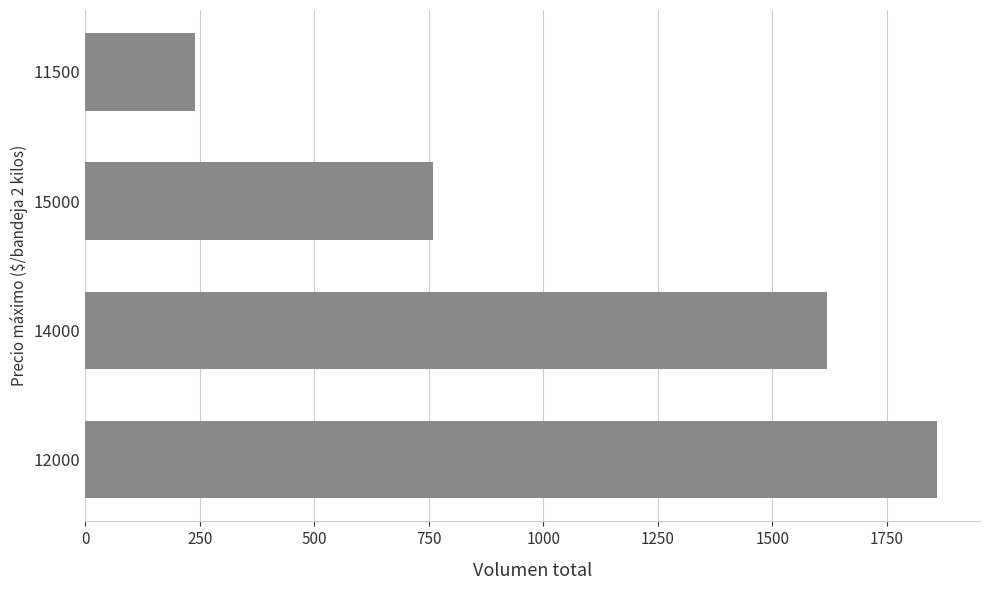

What is the change in value from 12000 to 15000?

-1100